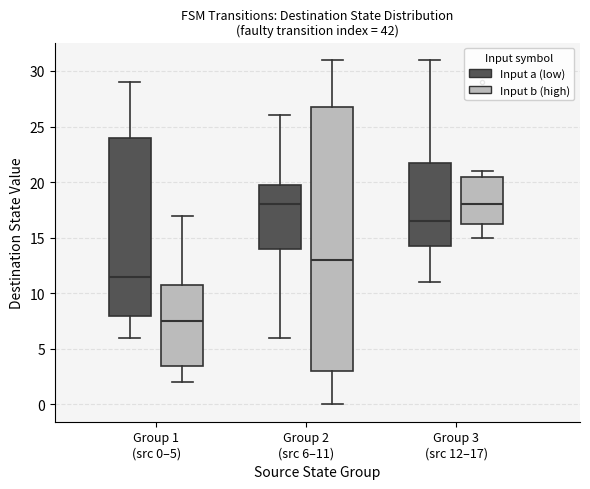

Where is the lower edge of the box for Group 1 (src 0–5) (Input b (high)) on the y-axis? The values are not printed on the chart, so give them approximately, as read against the axis.

3.5